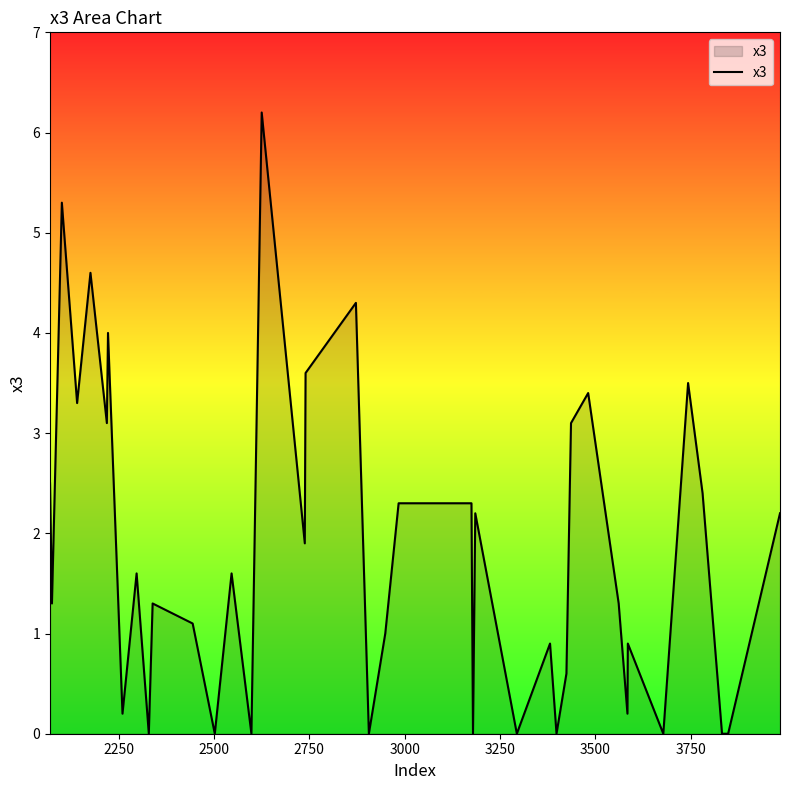

What is the sum of all values?

72.2